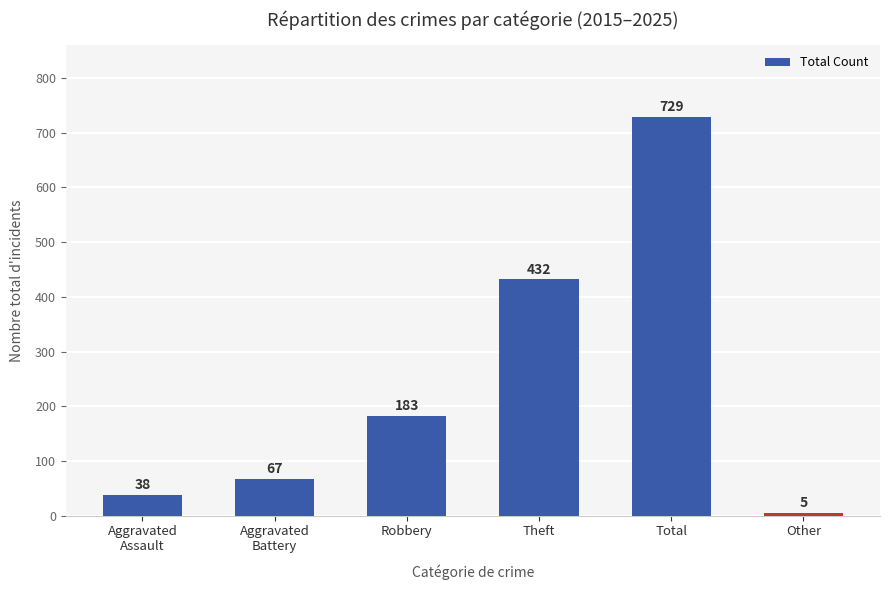

Rank the categories by value from highest to lowest.

Total, Theft, Robbery, Aggravated
Battery, Aggravated
Assault, Other